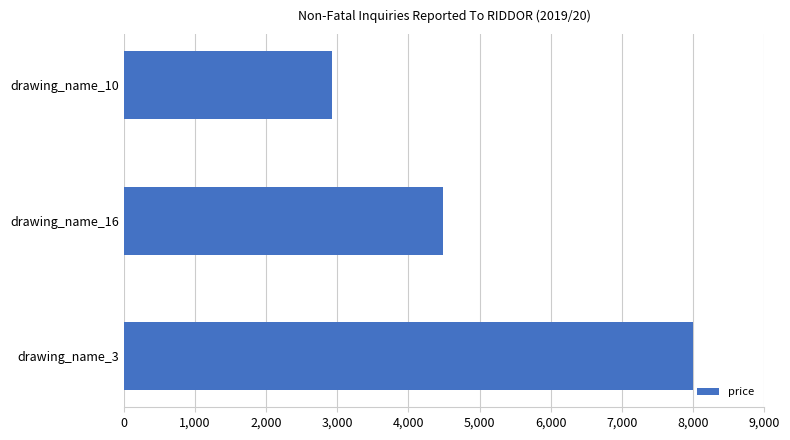

The value at drawing_name_3 is 8000. True or false?

True